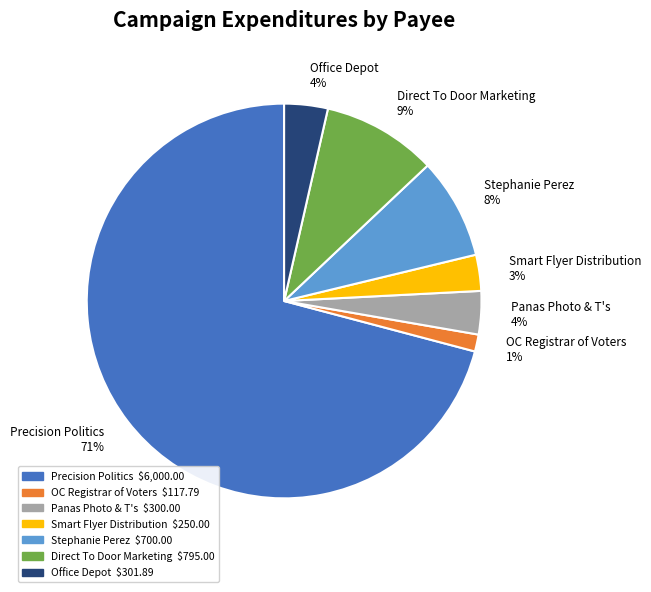

Count the number of slices in the pie.

7